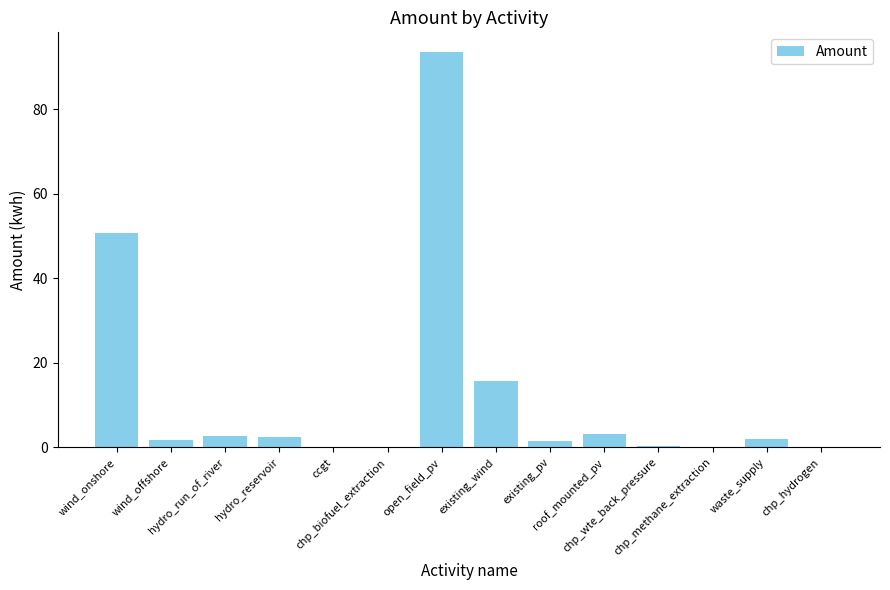

How many series are shown in this chart?

1